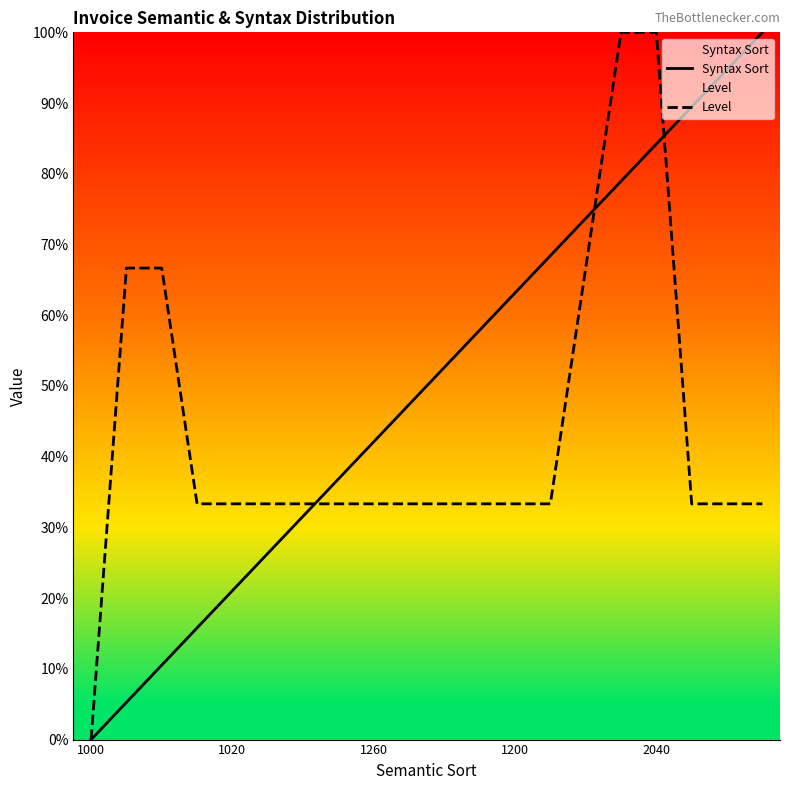

Is the value of Level at 15 greater than the value of Syntax Sort at 7?

Yes